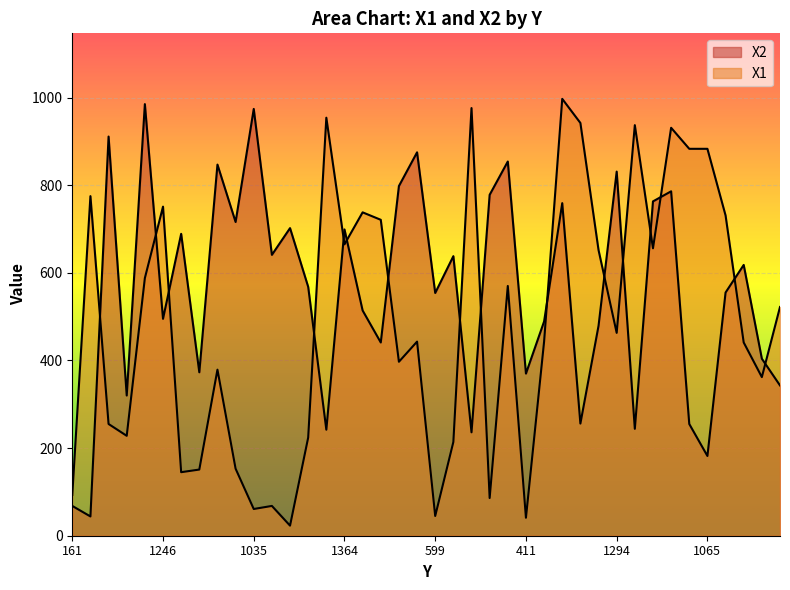

Which category has the lowest value in the X1 series?

725